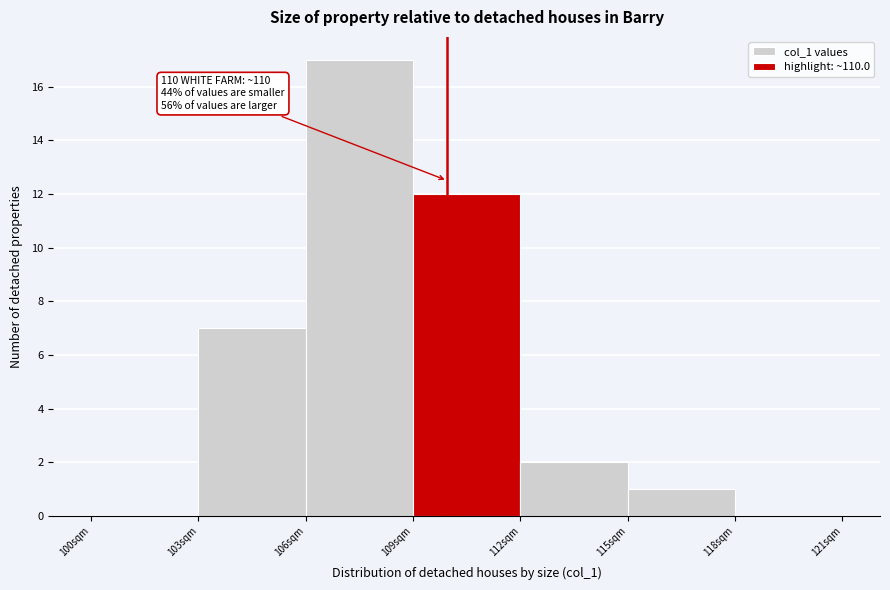

Over which range of the x-axis is the bar tallest?

106 to 109